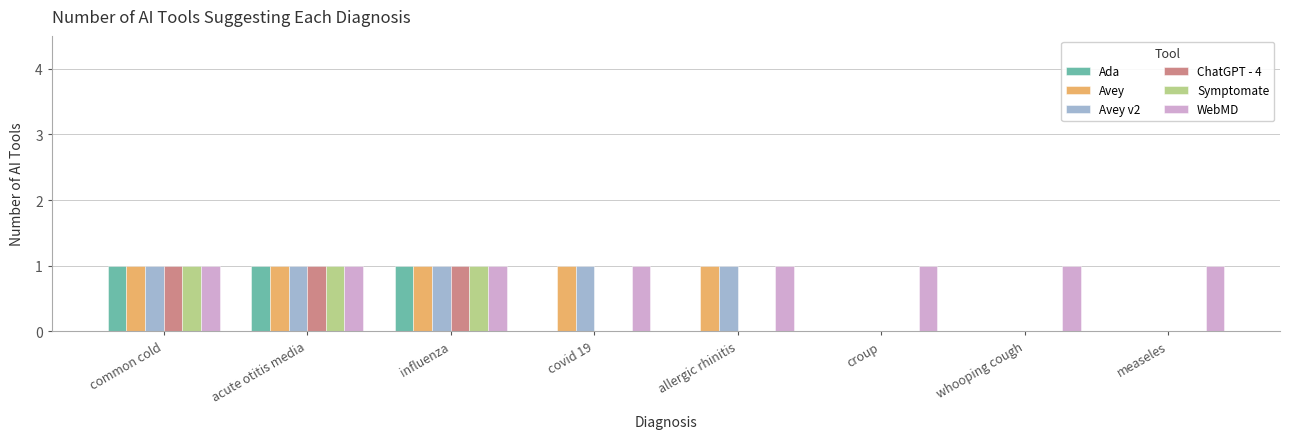

Is the value of Symptomate at influenza greater than the value of Avey at whooping cough?

Yes